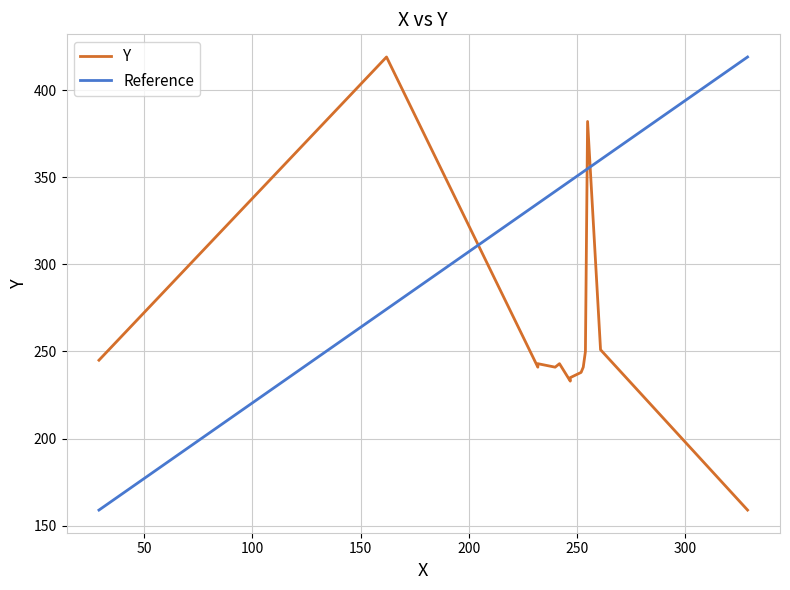

The chart shows a value of 241 at 5. True or false?

True